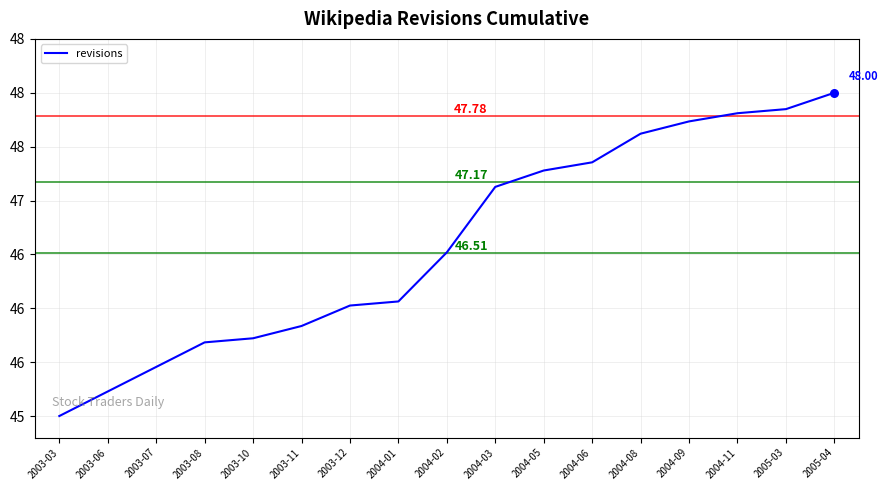

Approximately how many times larger is the value at 2005-03 compared to 2004-05?

1.0